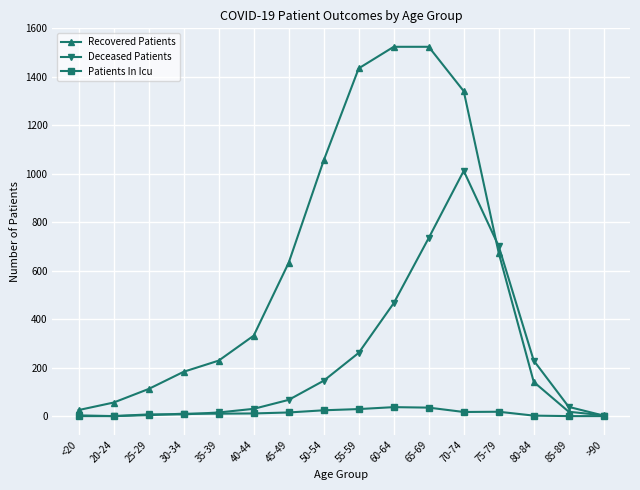

Which series has the widest spread of values?

Recovered Patients